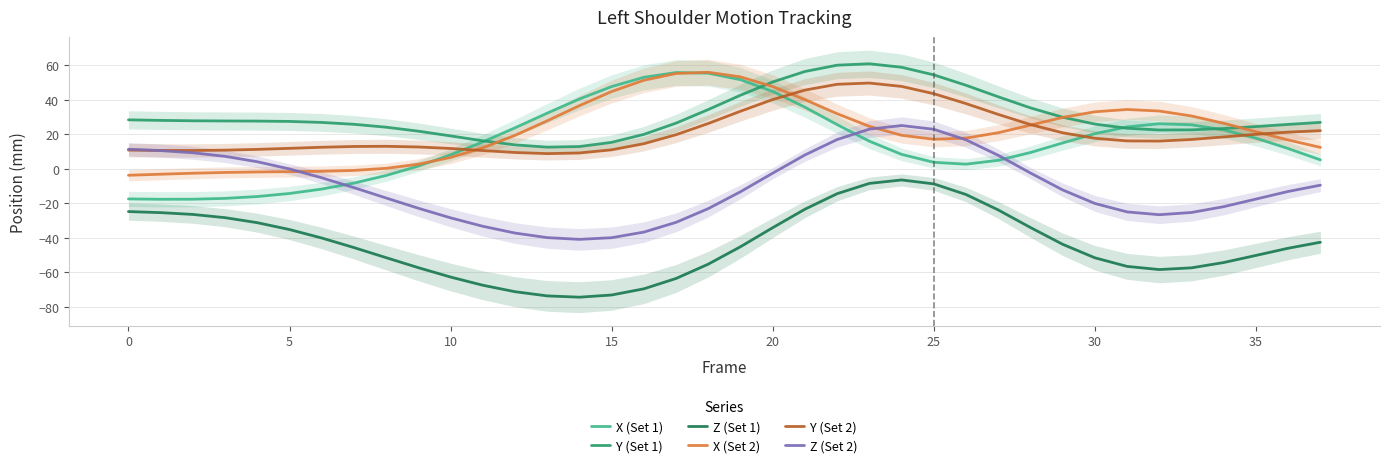

What is the average value of the Z (Set 1) series?

-43.5